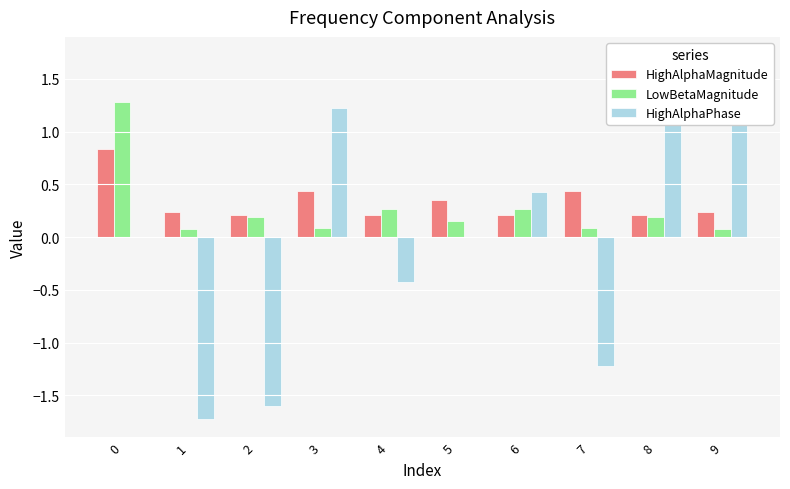

What is the difference between the maximum and minimum values in the LowBetaMagnitude series?

1.2